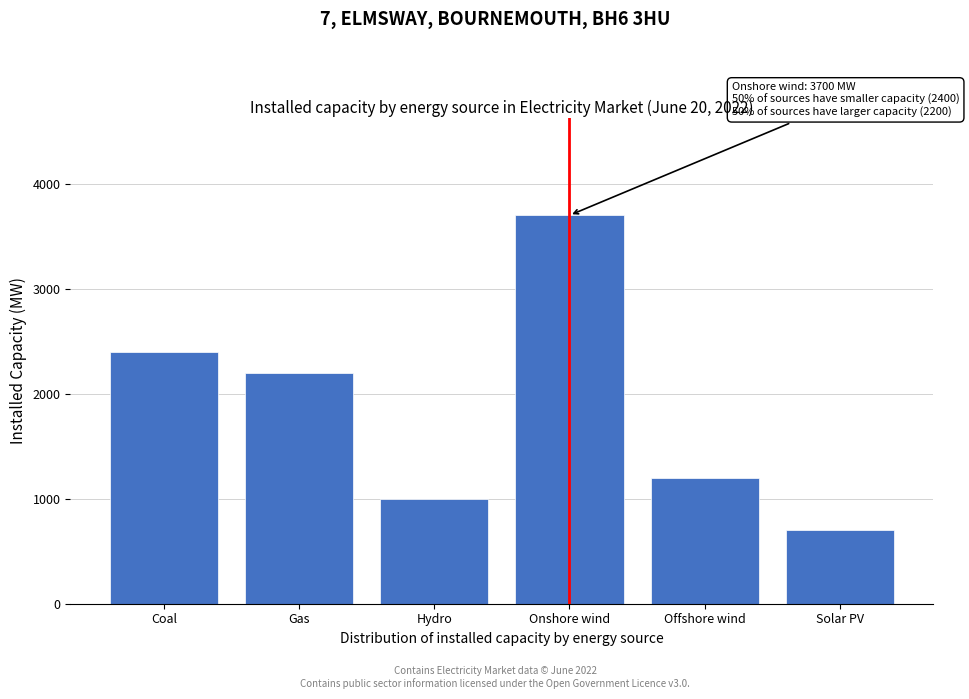

Reading left to right, transcribe all the data shown in this chart.

2400	2200	1000	3700	1200	700